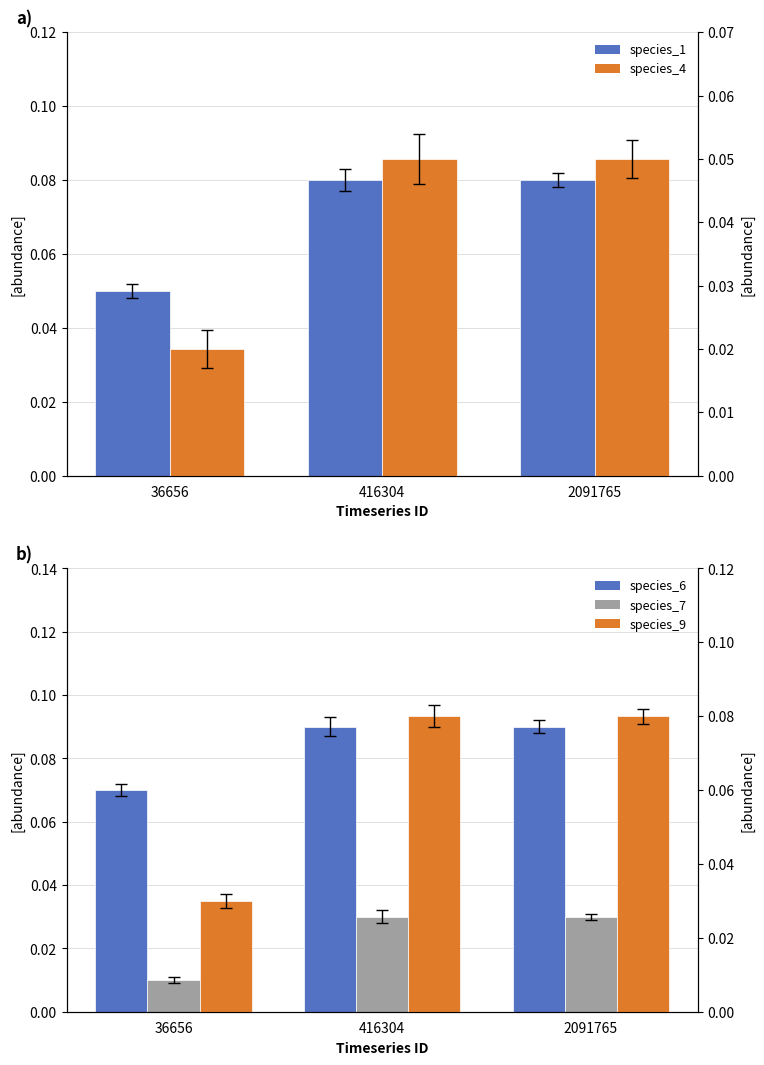

What is the difference between the second highest and minimum values in the species_9 series?

0.1